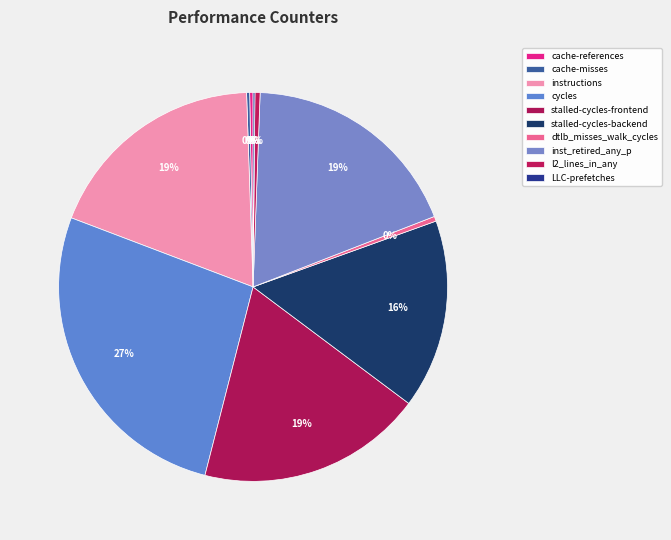

True or false: cycles accounts for 27% of the total.

True